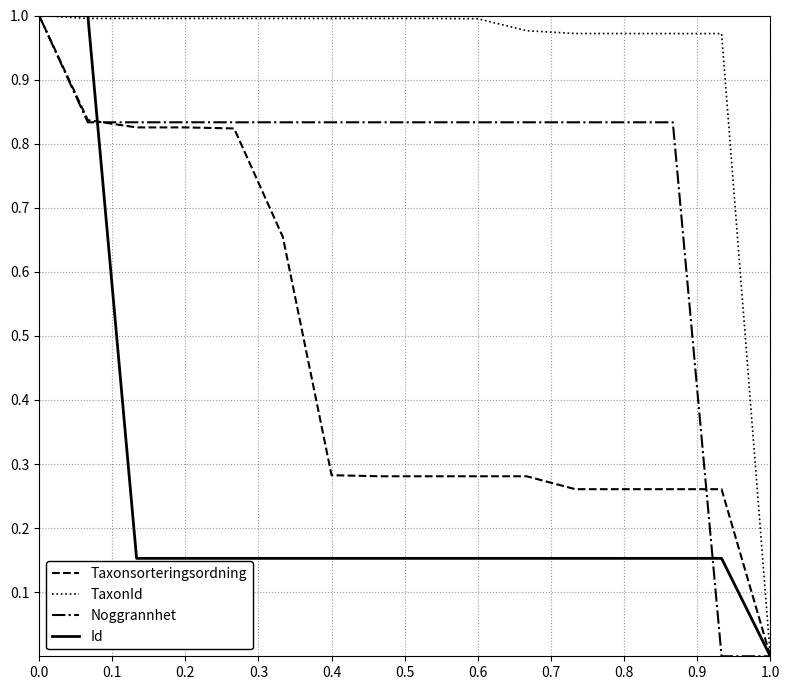

Rank the series by their average value, from highest to lowest.

TaxonId, Noggrannhet, Taxonsorteringsordning, Id